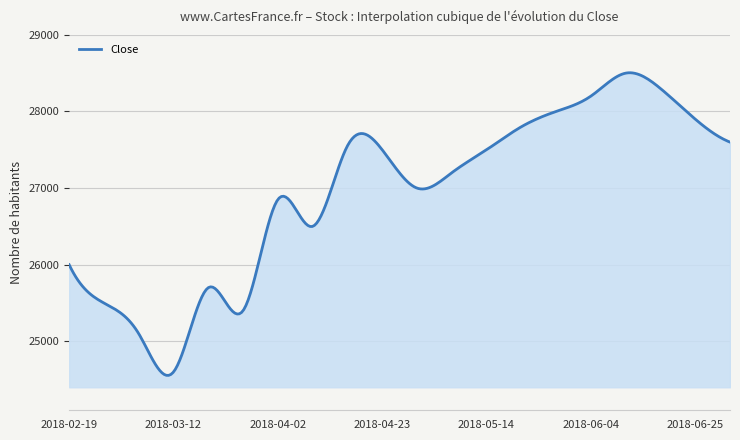

What is the maximum value shown in the chart?

28505.1